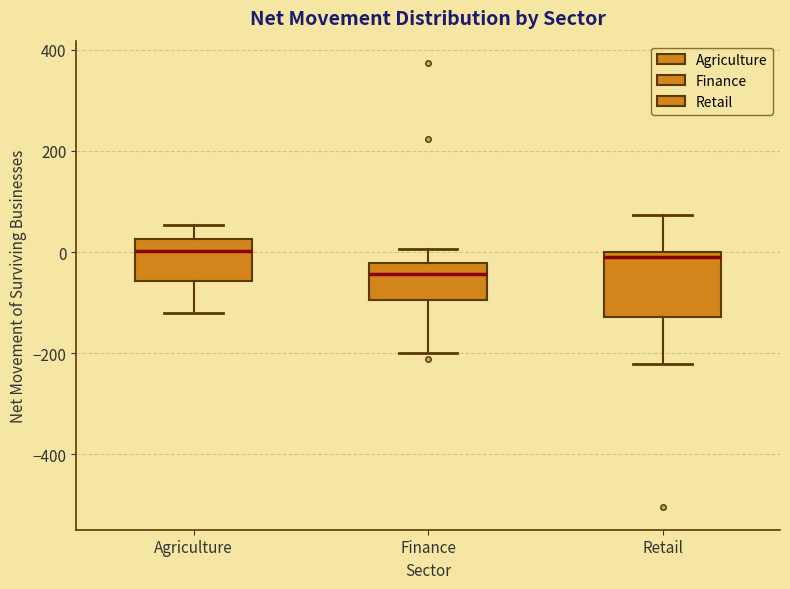

Which box's median line is the lowest?

Finance